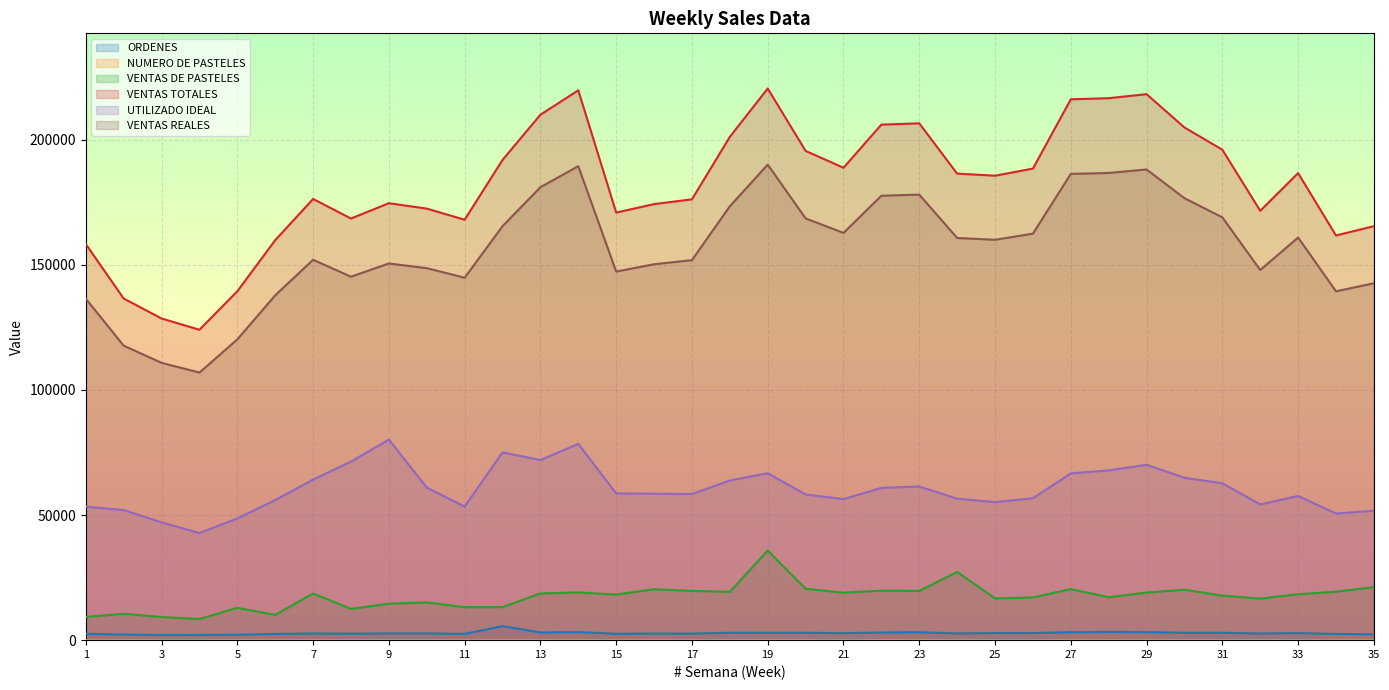

Is it true that VENTAS DE PASTELES equals 20544.9 at 20?

True